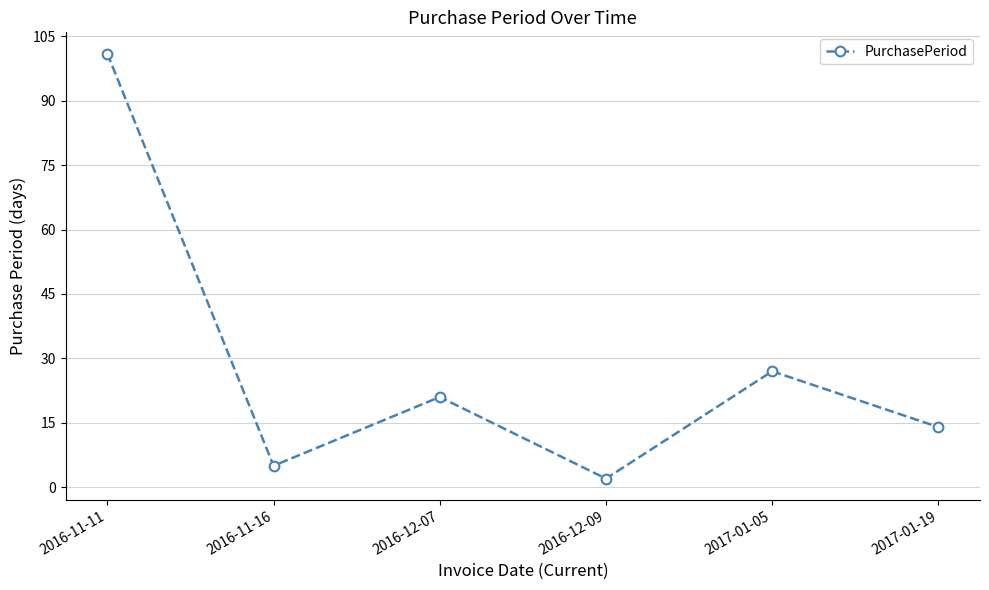

What is the difference between the maximum and minimum values?

99